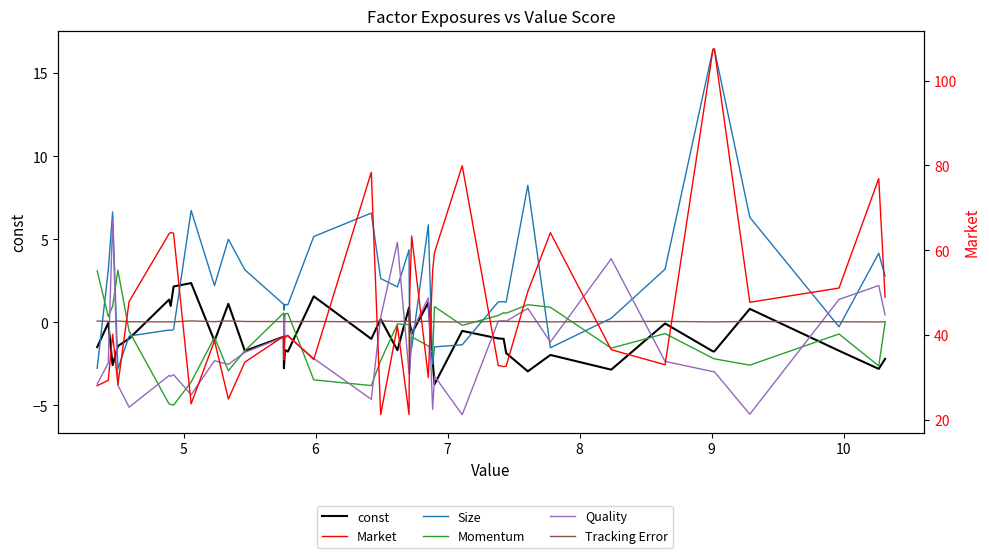

What are all the series names shown in the legend?

const, Size, Momentum, Quality, Tracking Error, Market